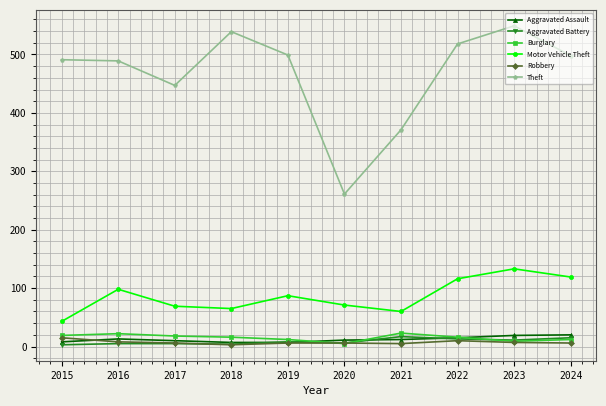

How many lines are shown in the chart?

6